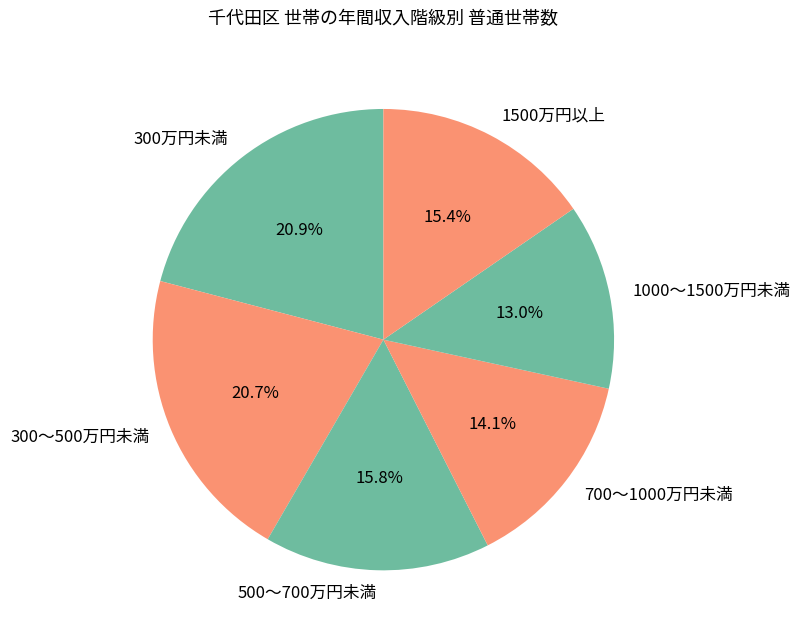

Does 300〜500万円未満 account for over 50% of the chart?

No